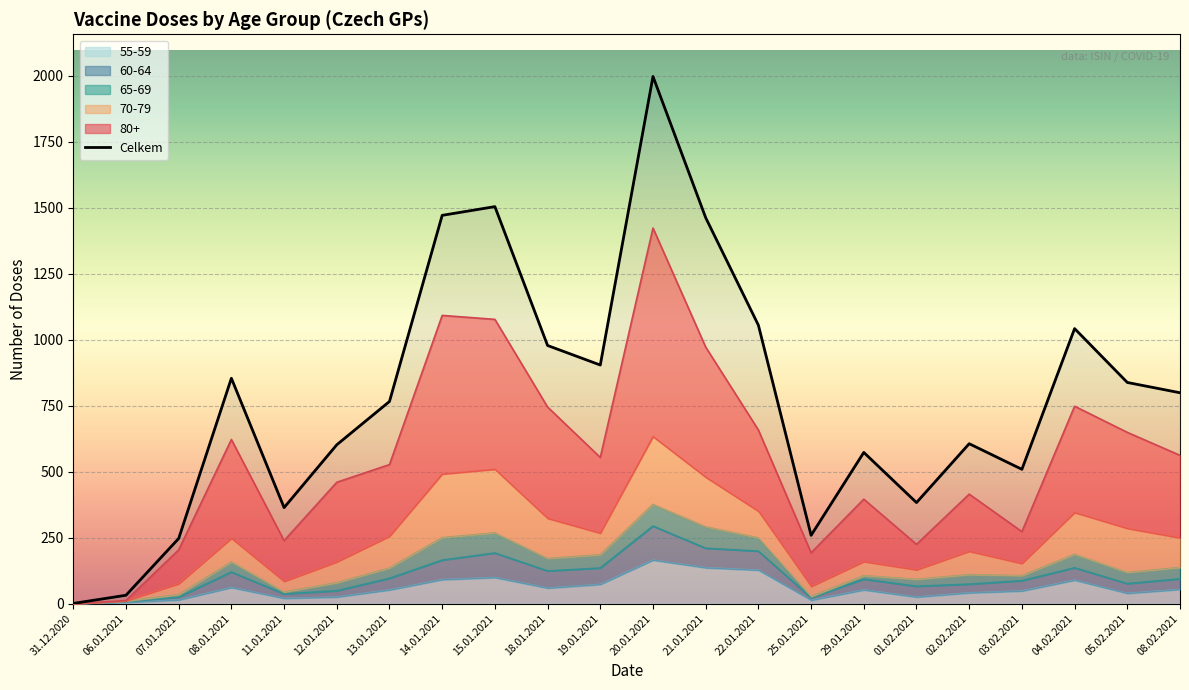

Which category has the highest value in the 80+ series?

20.01.2021